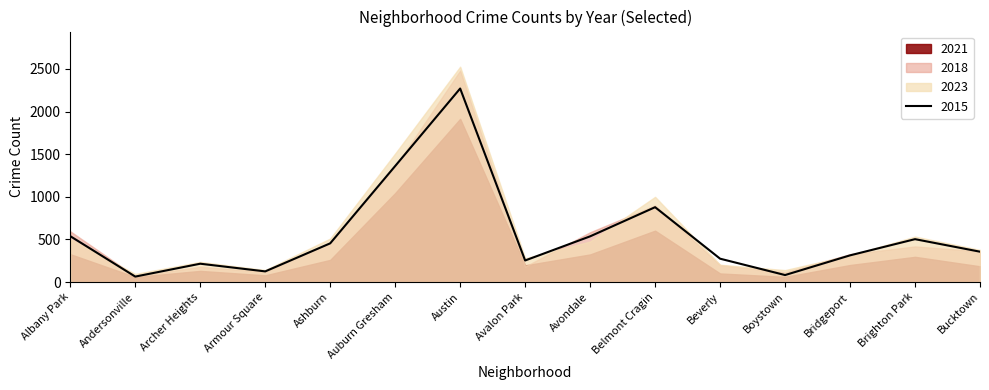

What is the label of the 2nd point from the left?

Andersonville